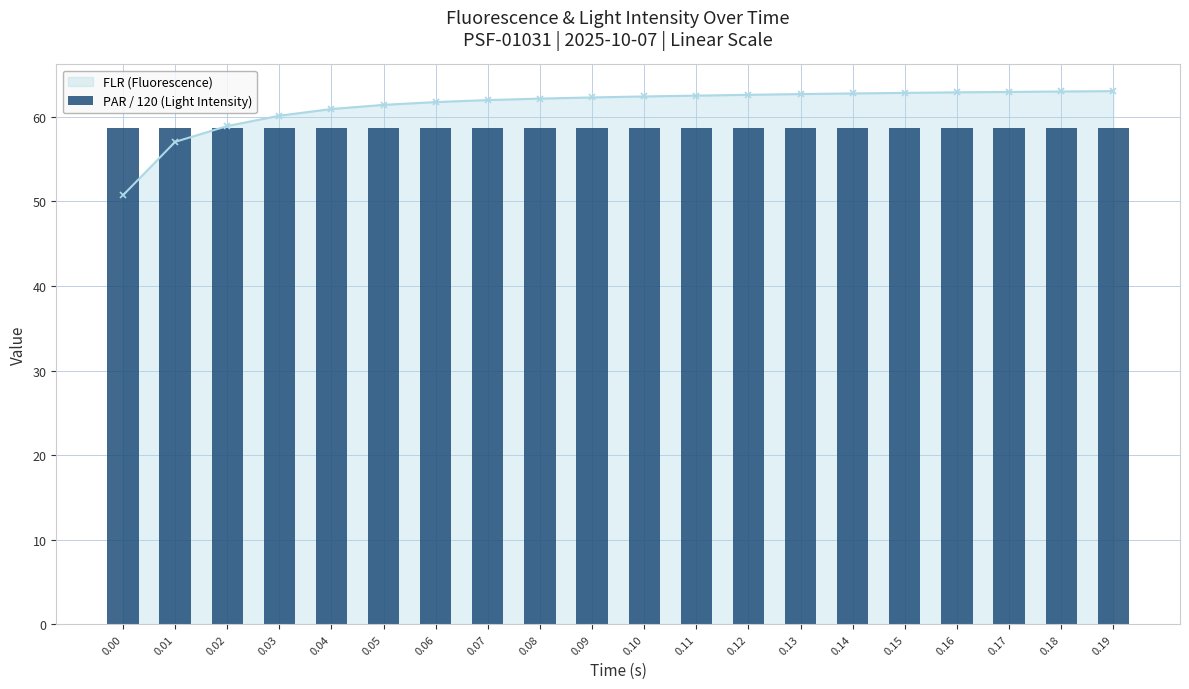

What is the ratio of the value at 0.07 to the value at 0.18?

1.0